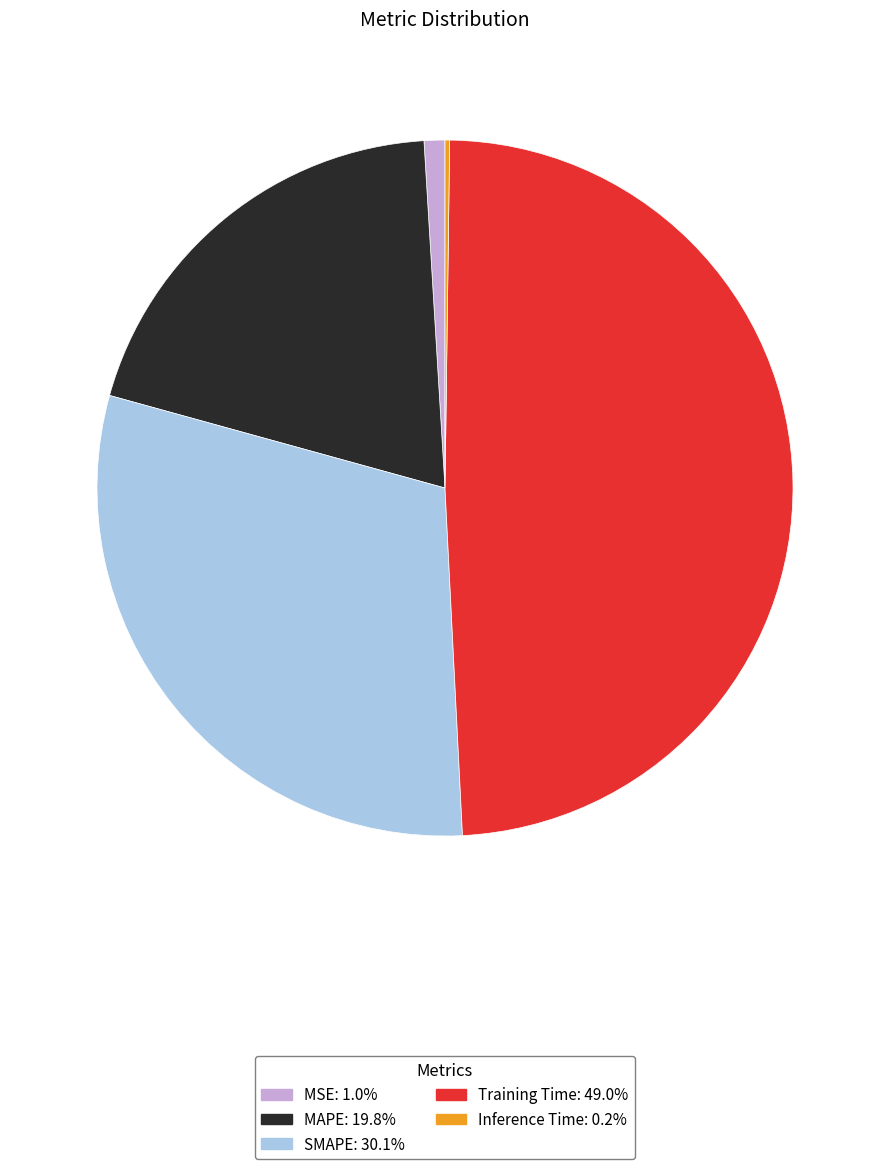

Approximately how many times larger is the value at Training Time compared to SMAPE?

1.6